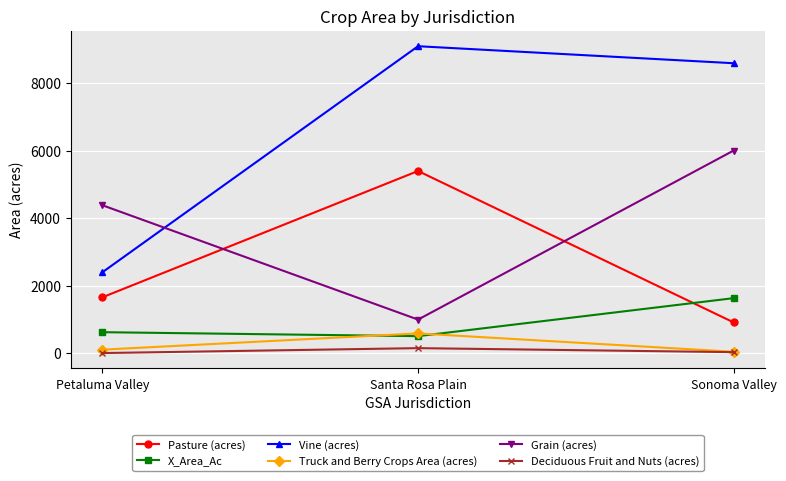

What is the approximate value of Grain (acres) at Petaluma Valley?

4383.5